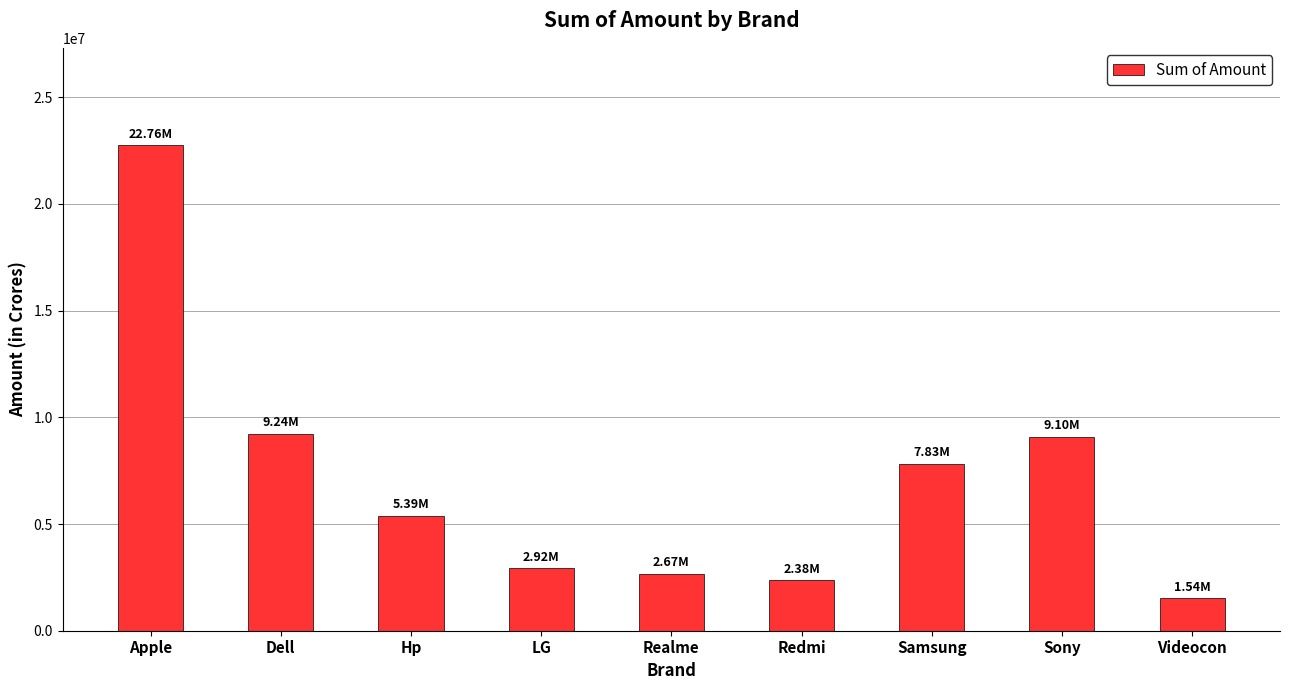

At which label is the value closest to 12150000?

Dell